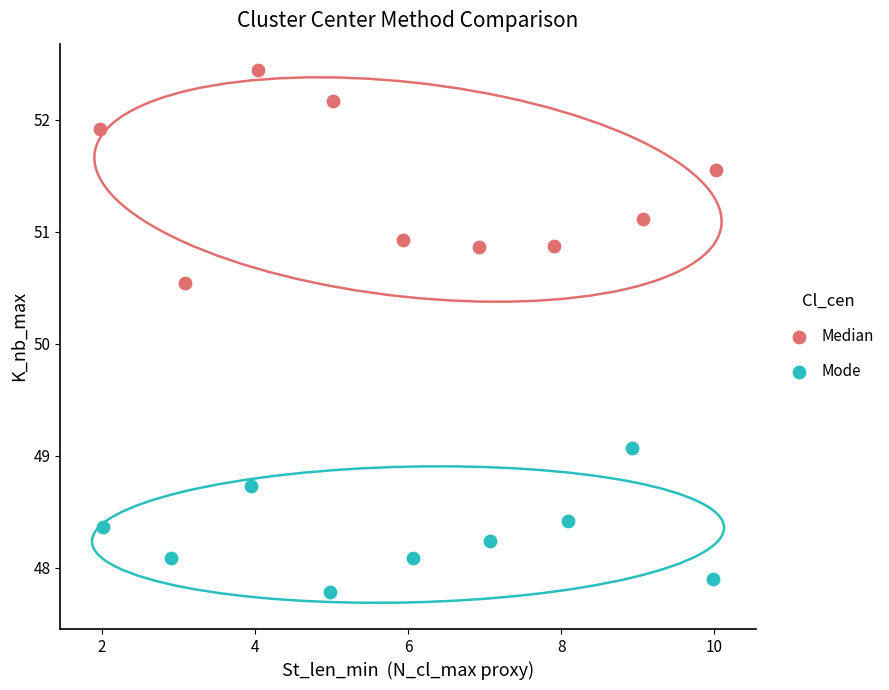

Which series has the widest spread of Y values?

Median